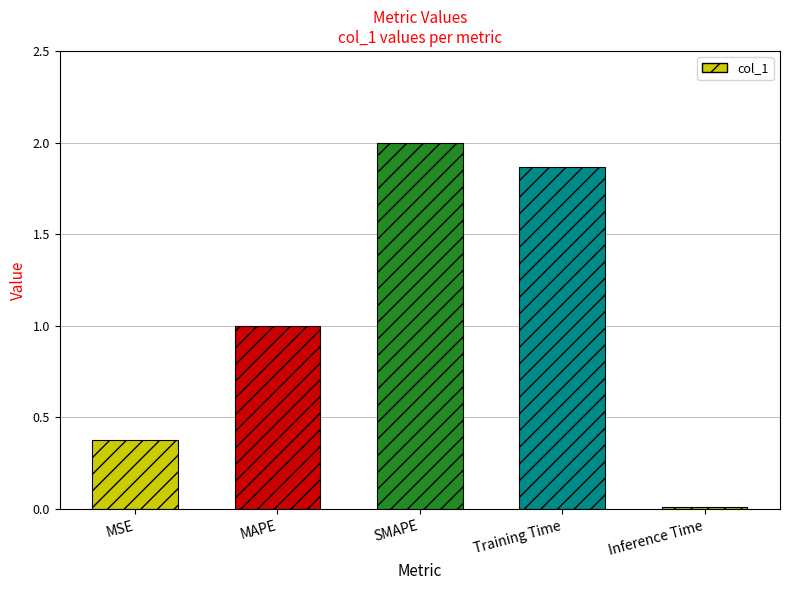

What position from the left is Inference Time?

5